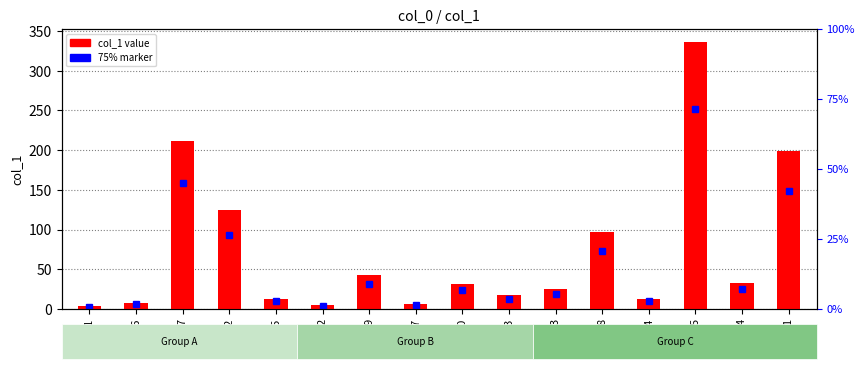

At which category does the chart reach its minimum across all series?

11